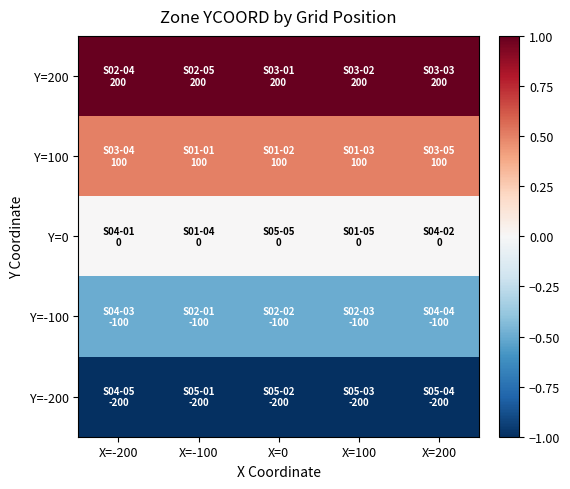

List the series in order of their overall mean, highest first.

Y=200, Y=100, Y=0, Y=-100, Y=-200